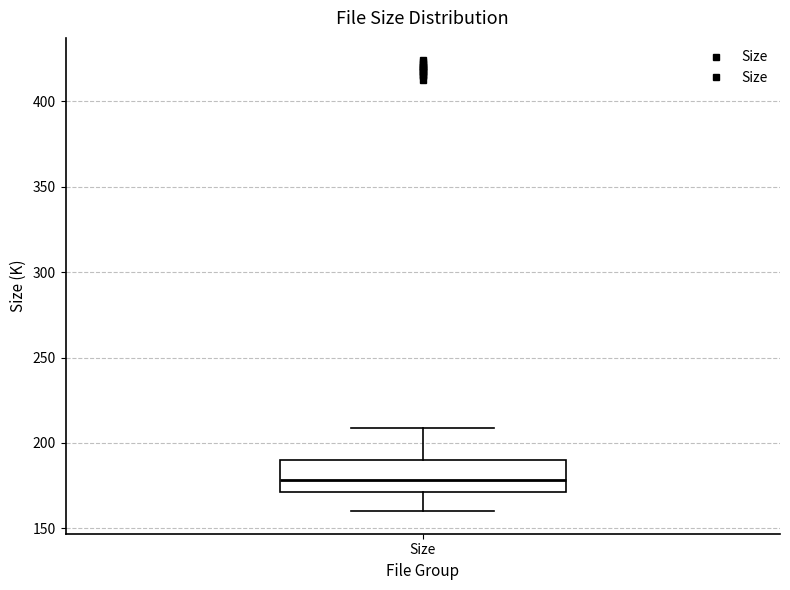

Read this box plot against the y-axis: the position of the median line, the range covered by the box, and the ends of both whiskers. The values are not printed on the chart, so give them approximately, as read against the axis.

median 180, box 170 to 190, whiskers 160 to 210